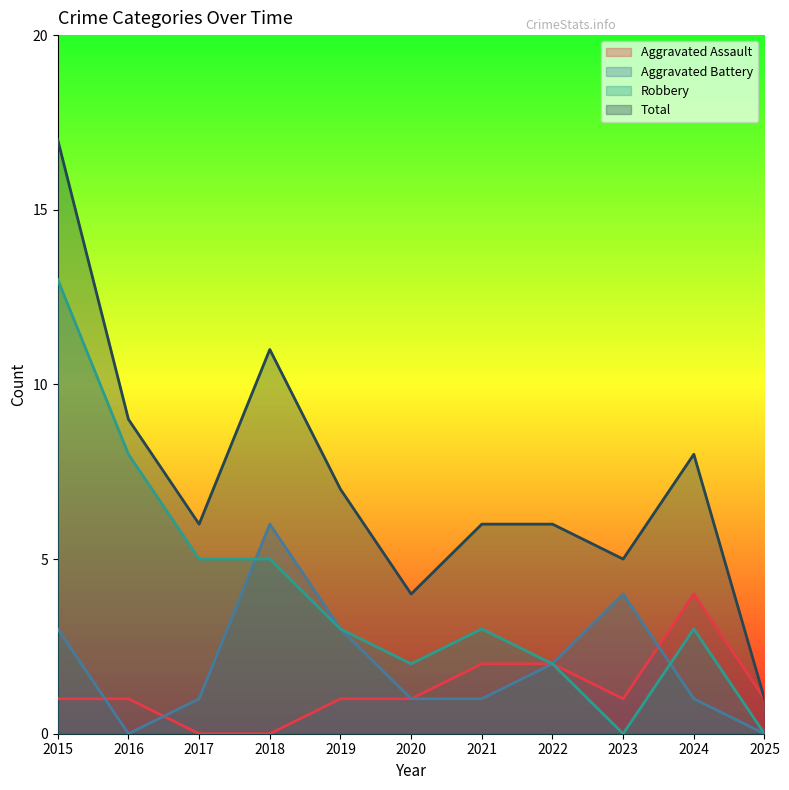

What are all the series names shown in the legend?

Aggravated Assault, Aggravated Battery, Robbery, Total